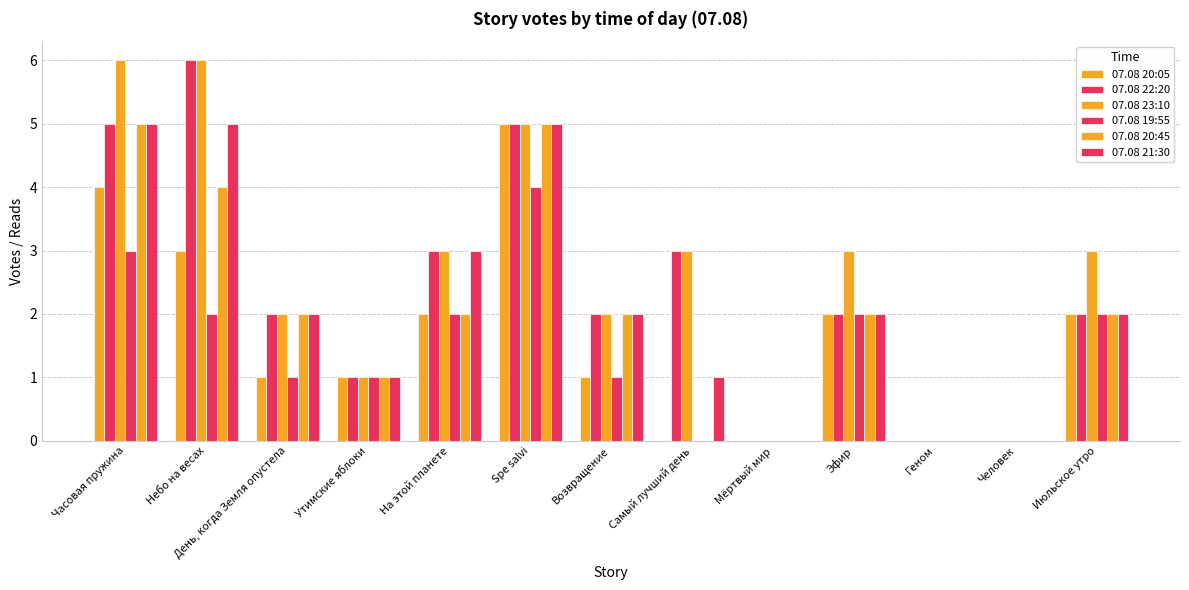

Are the bars grouped side by side (vs. stacked)?

Yes